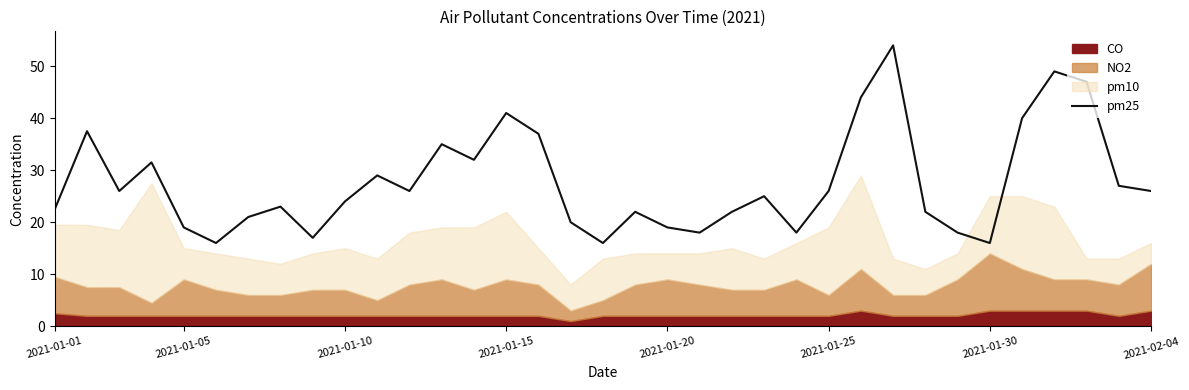

What is the minimum value for pm25?

16.0